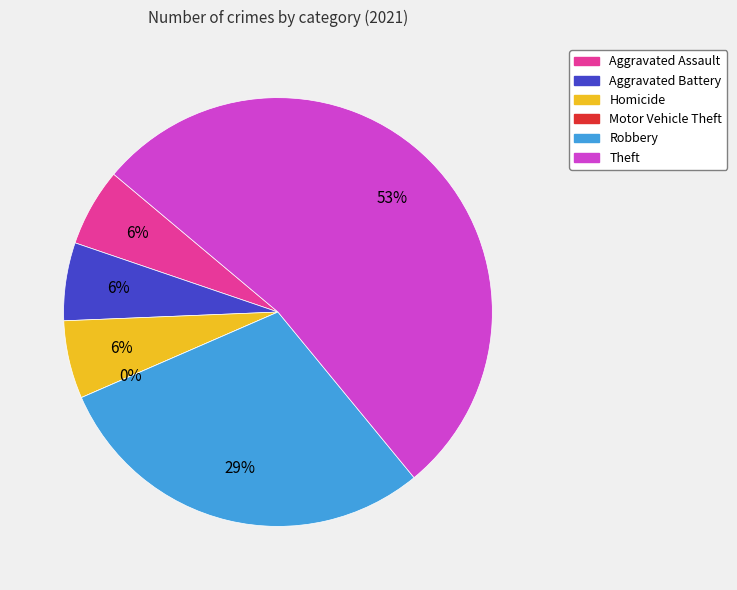

Is there any slice that represents more than half of the pie?

Yes